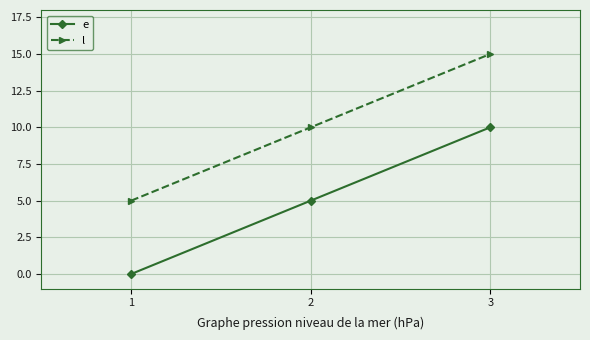

What is the sum of the l values at 2 and 1?

15